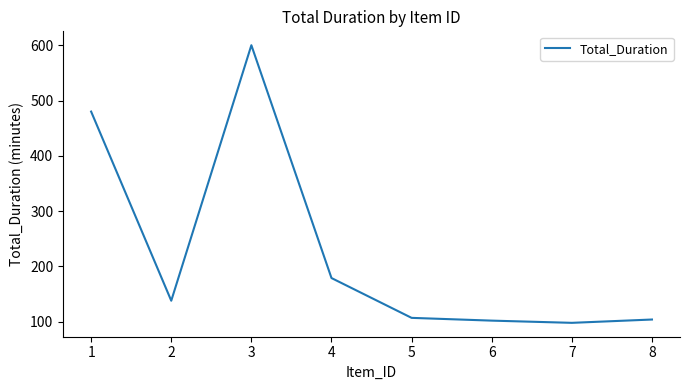

What is the smallest value displayed?

98